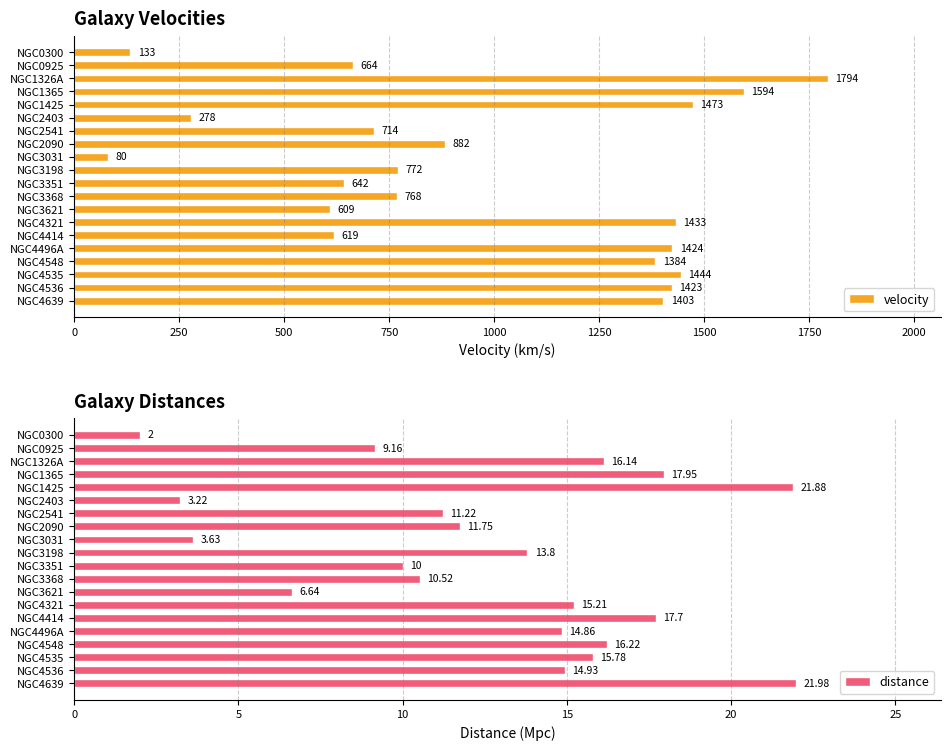

How many bars are there in total?

40